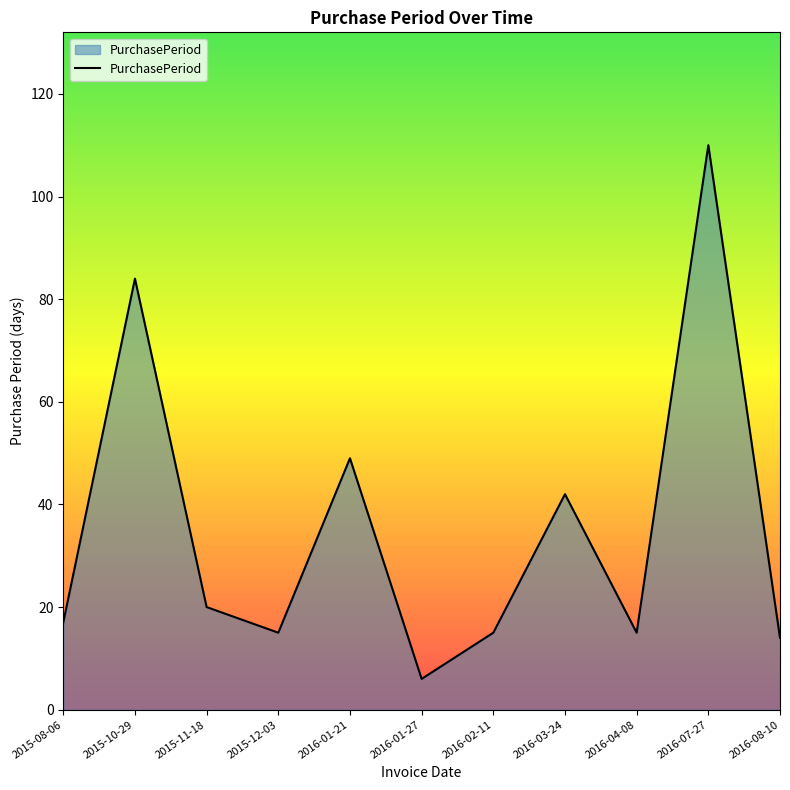

What is the sum of the values at 2016-08-10 and 2016-03-24?

56